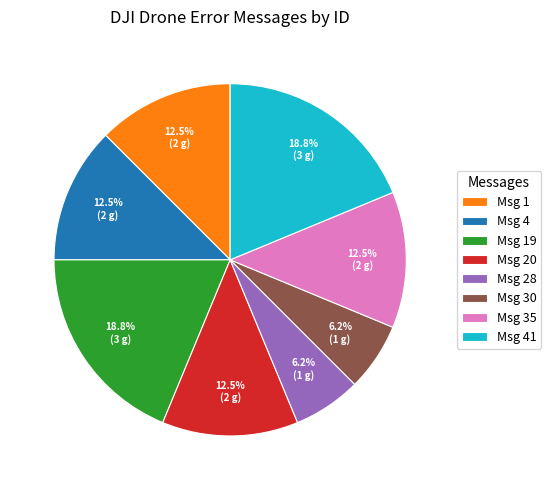

What is the total percentage of Msg 1 and Msg 4?

25.0%